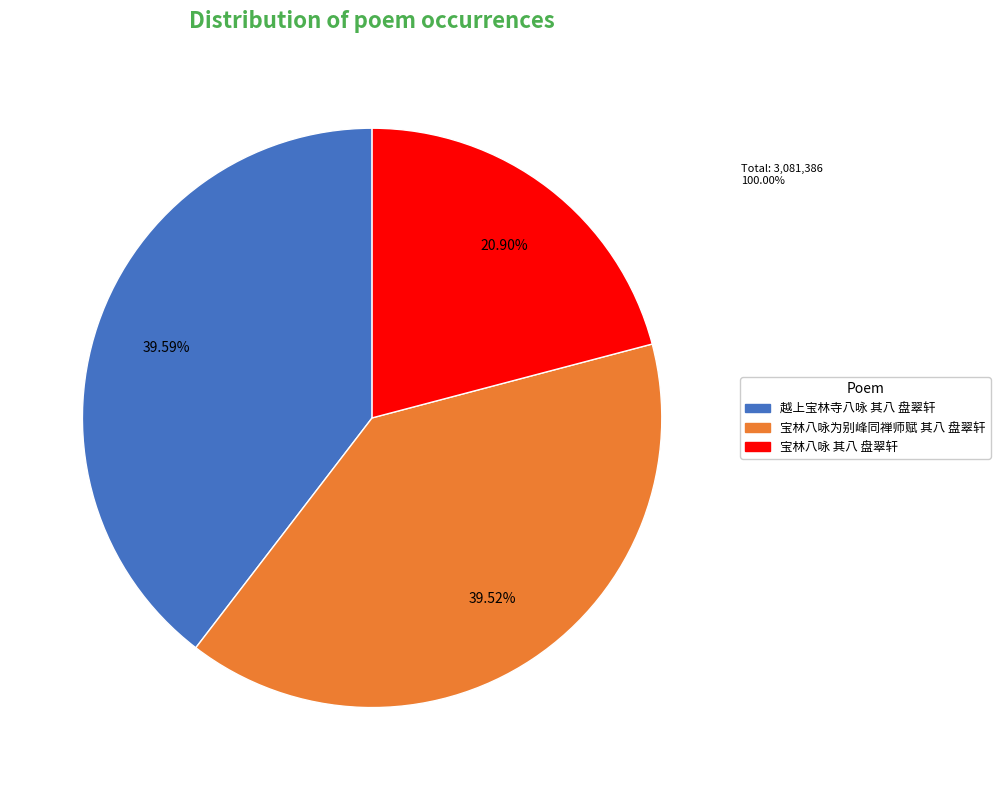

To the nearest percent, what is the average slice percentage?

33%